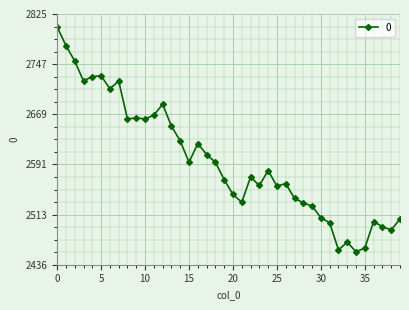

What is the greatest value displayed?

2805